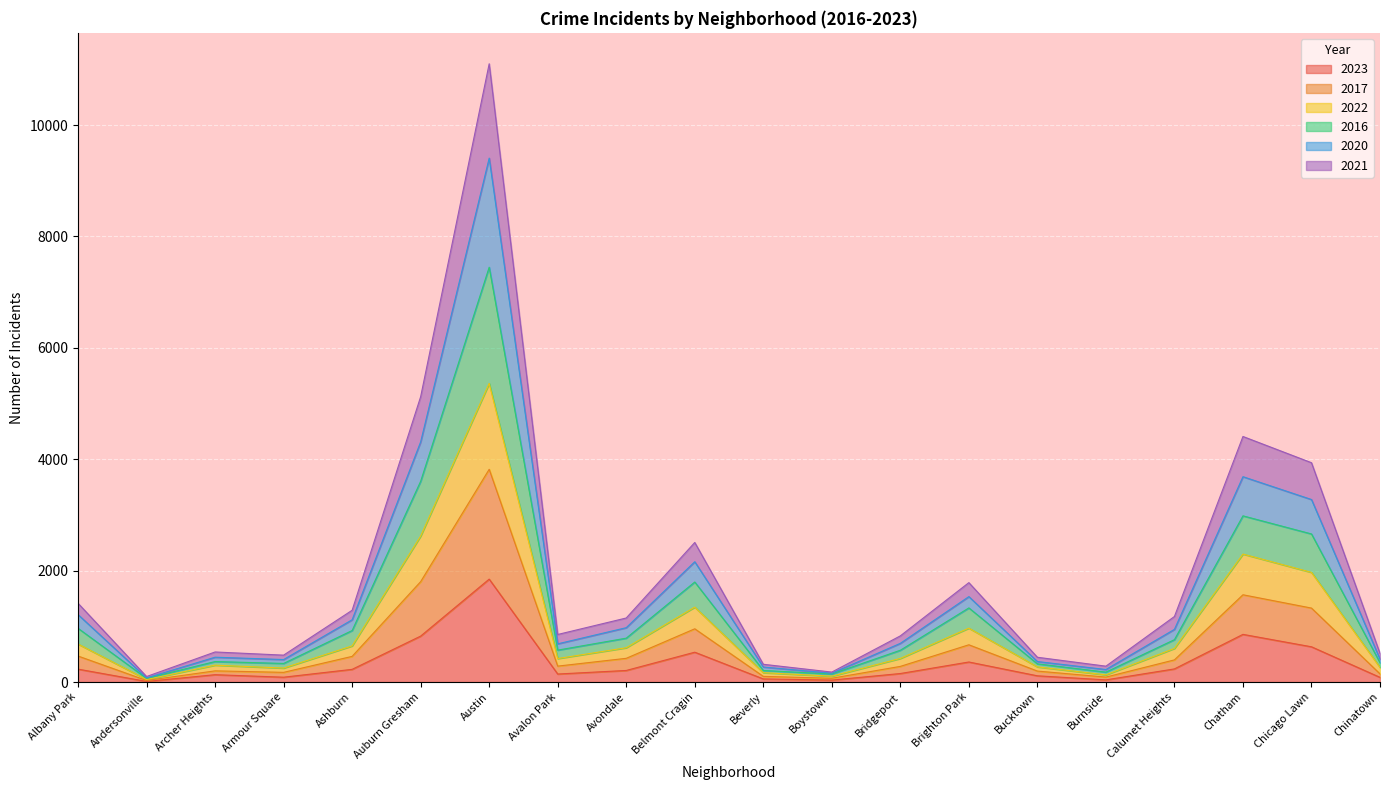

What is the total value across all series at Chicago Lawn?

3938